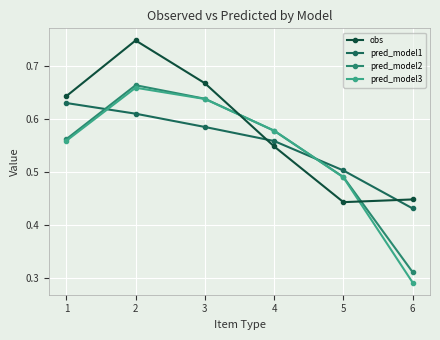

At how many categories does at least one series exceed 0?

6